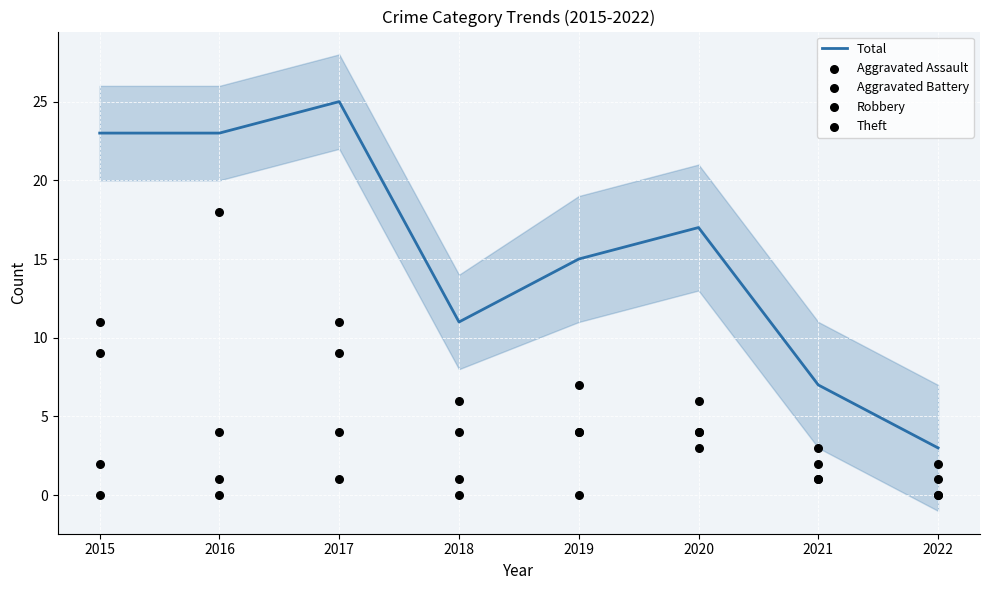

Which series contains the highest Y value?

Total